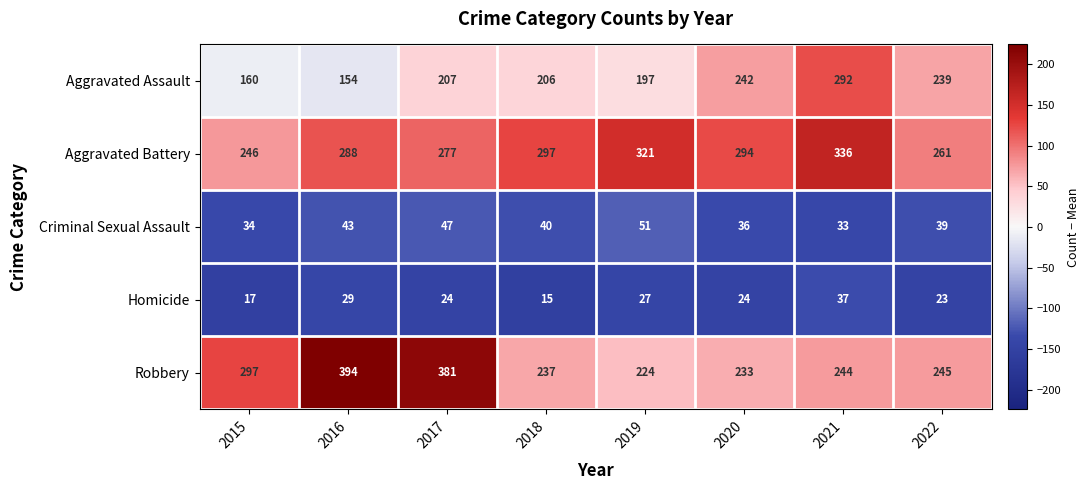

The Criminal Sexual Assault series shows 47 at 2017. True or false?

True